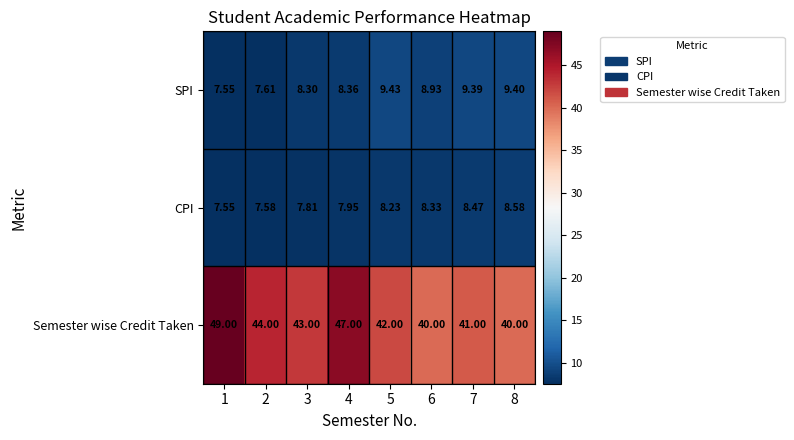

Between 2 and 7, which series saw the biggest shift?

Semester wise Credit Taken